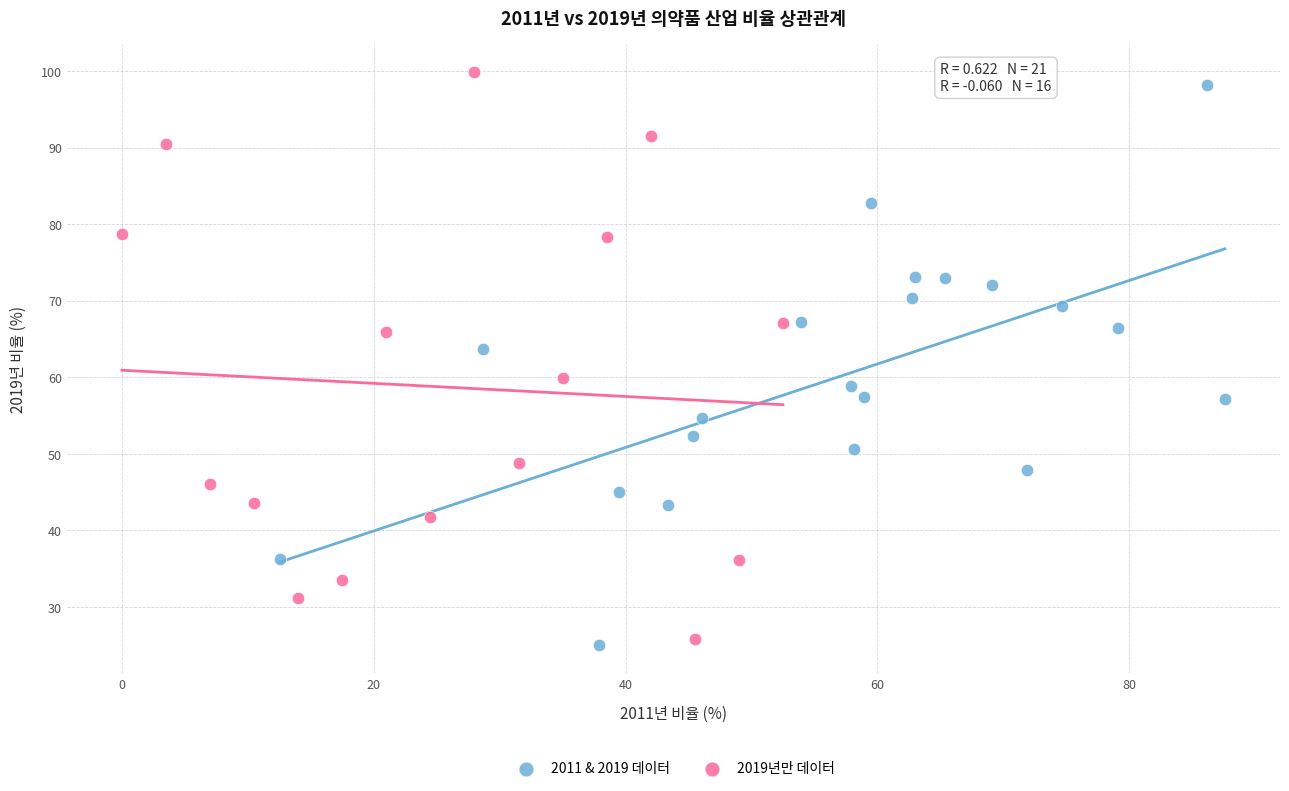

Which series reaches the maximum Y coordinate?

2019년만 데이터